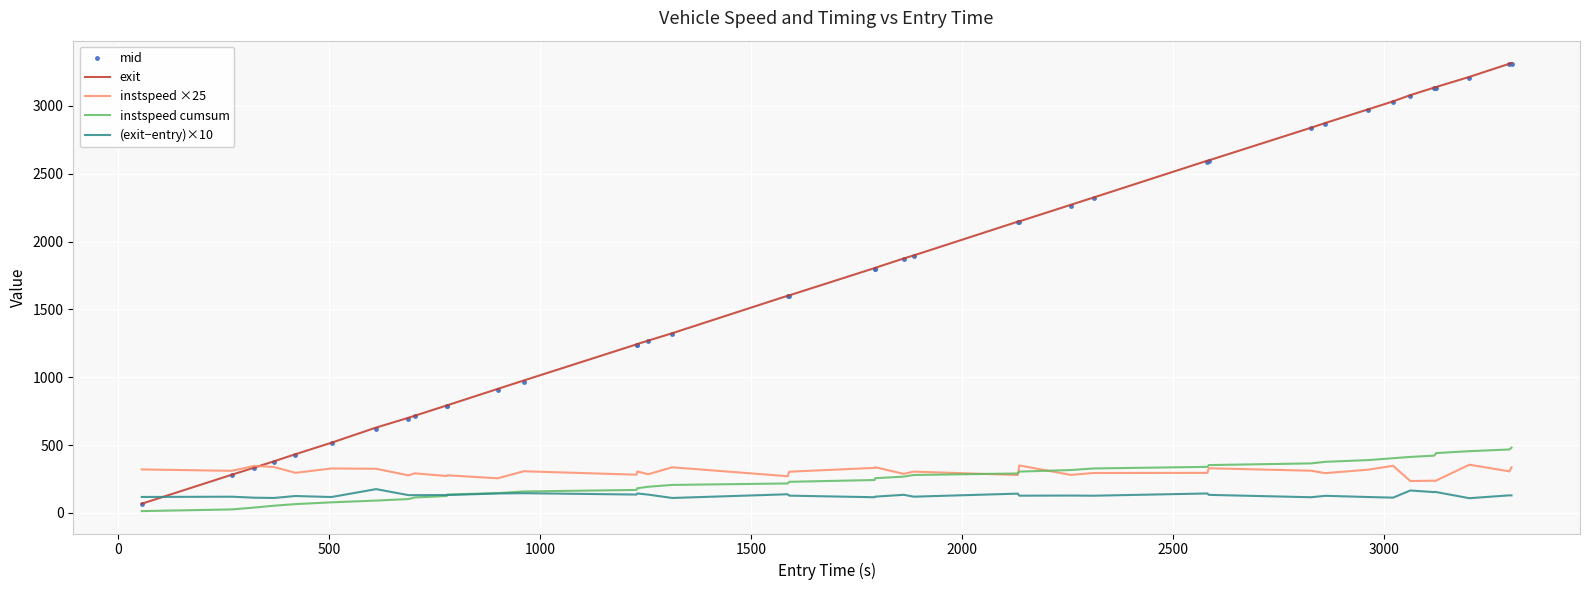

What is the sum of all (exit−entry)×10 values?

5211.6